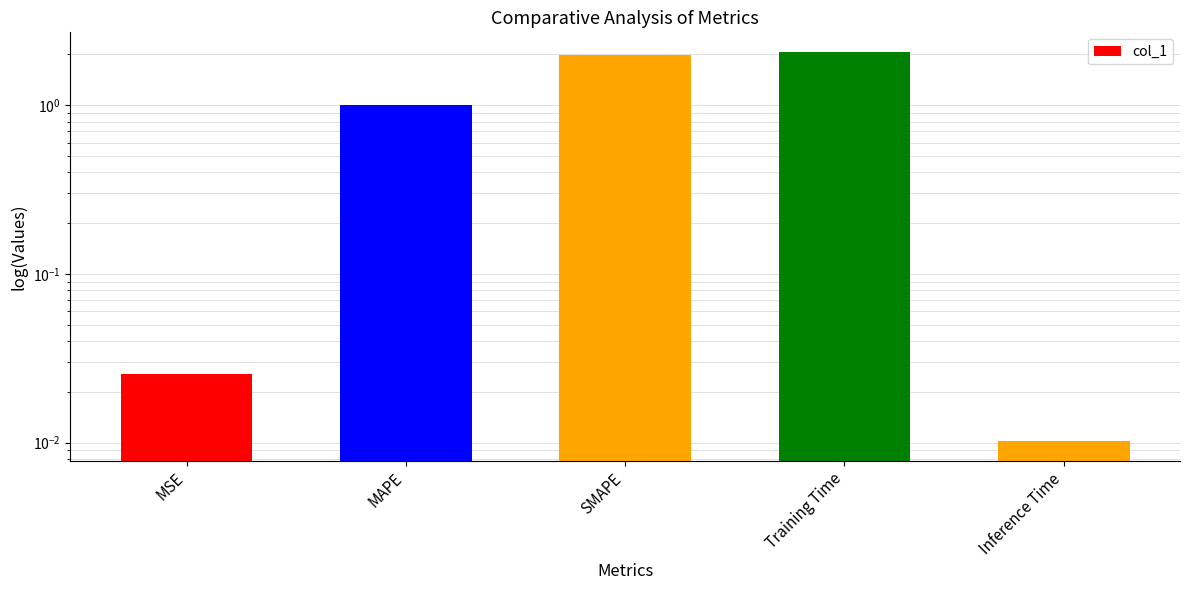

How many bars are there in total?

5